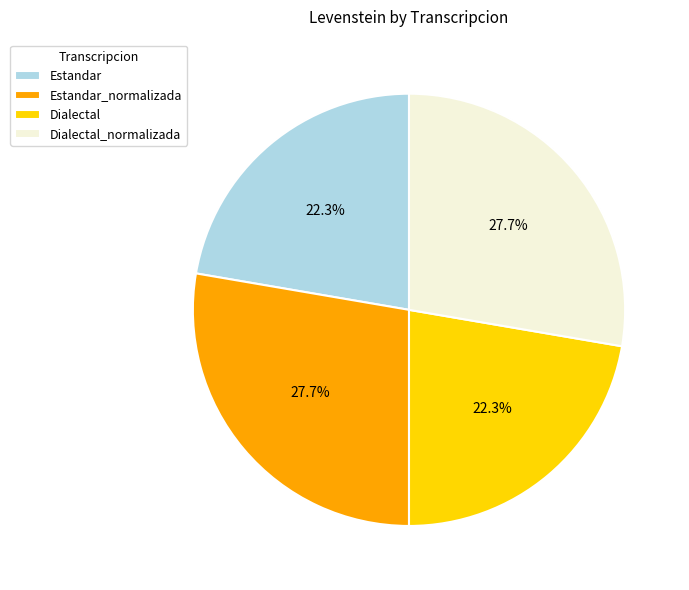

What percentage is the Estandar slice, to the nearest percent?

22%